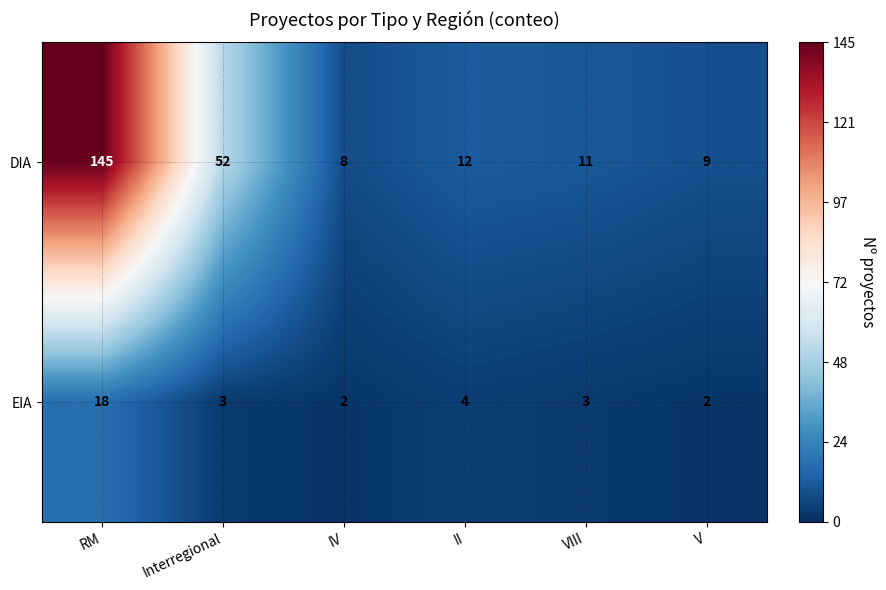

What is the highest value of the EIA series?

18